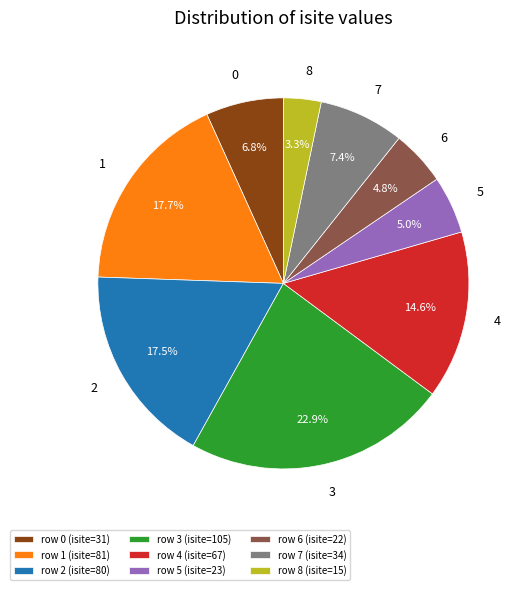

Count the number of slices in the pie.

9